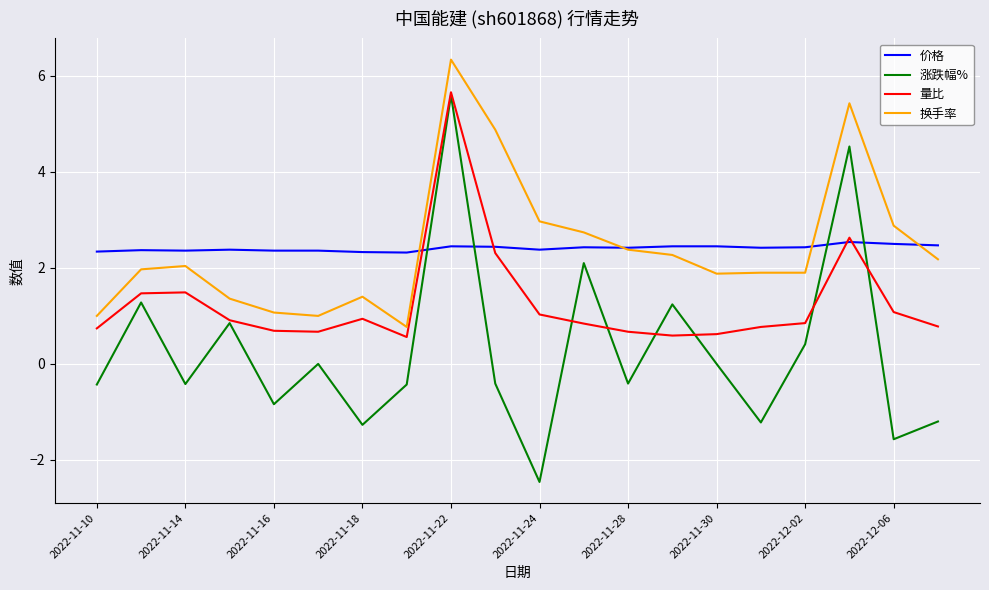

What is the lowest value of the 换手率 series?

0.8